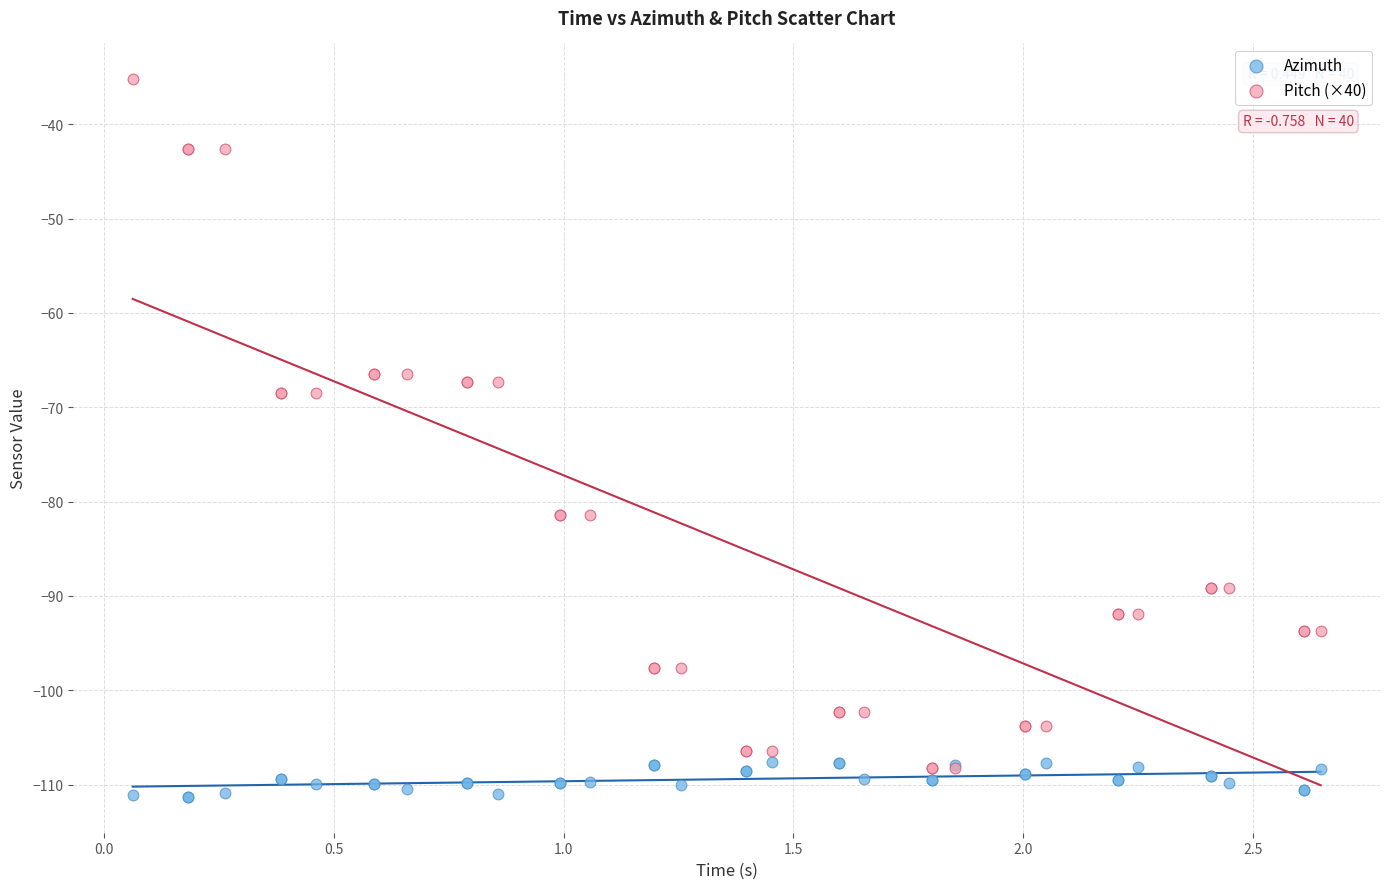

What are all the series names shown in the legend?

Azimuth, Pitch (×40)